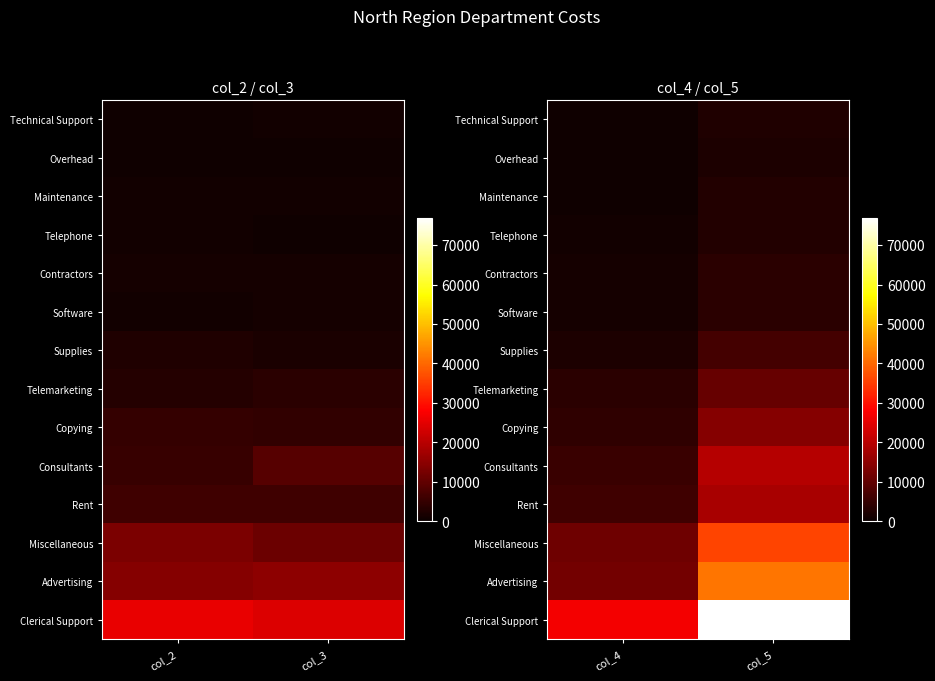

What is the smallest value displayed?

750